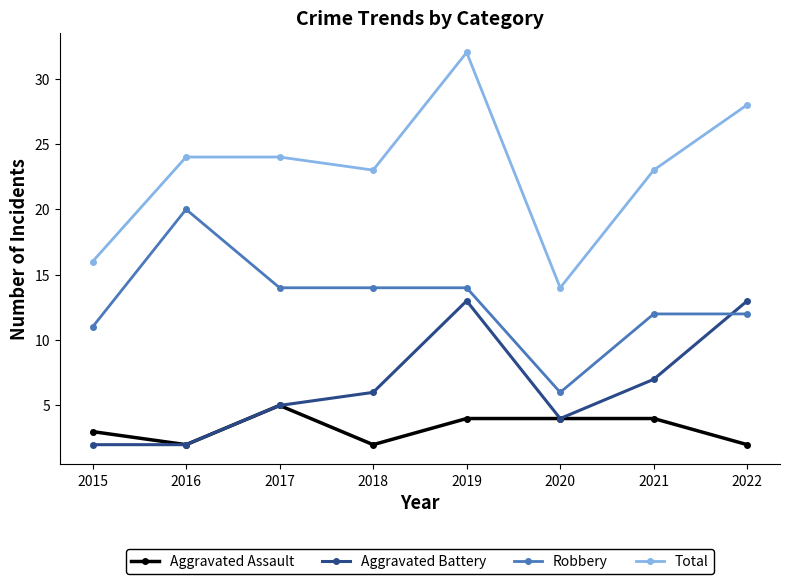

List the series in order of their peak value, lowest first.

Aggravated Assault, Aggravated Battery, Robbery, Total